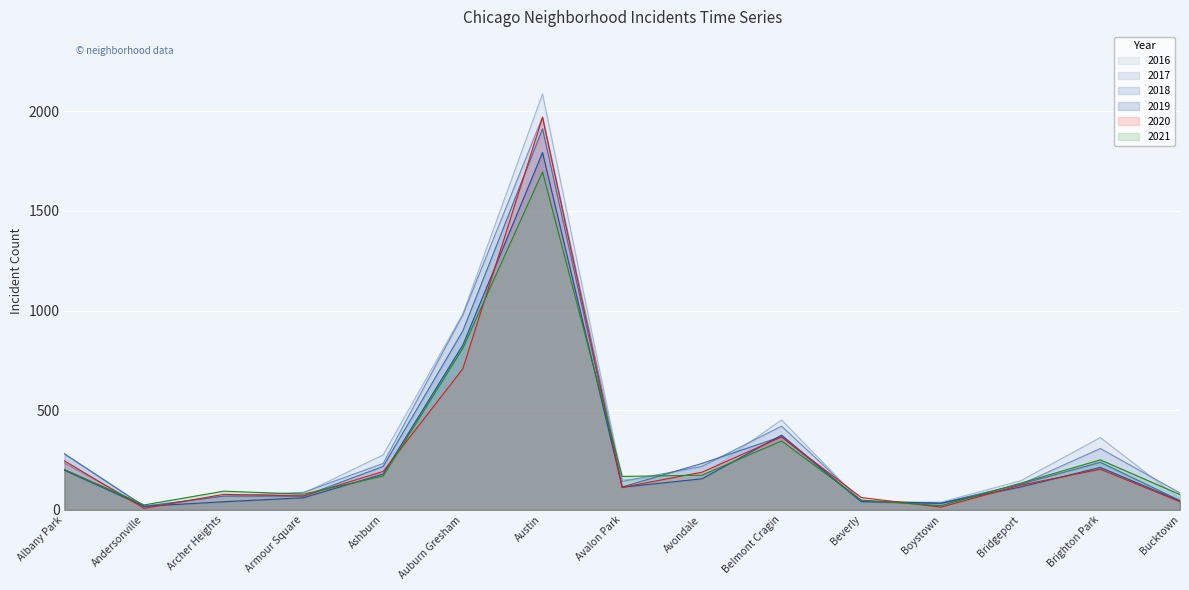

What are all the series names shown in the legend?

2016, 2017, 2018, 2019, 2020, 2021